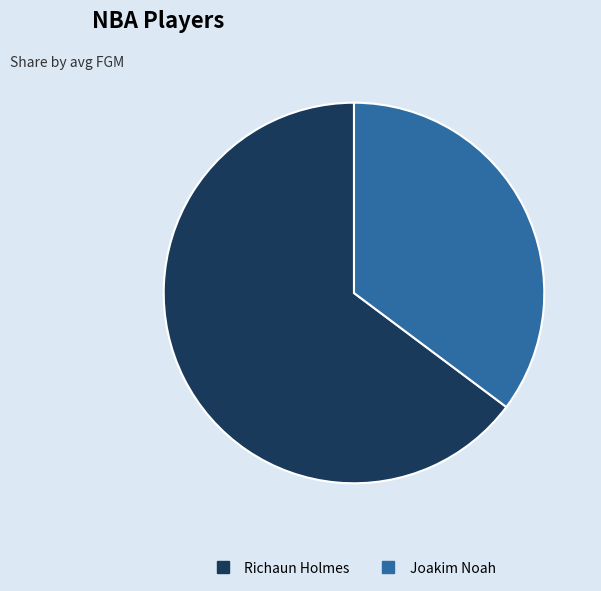

Is there any slice that represents more than half of the pie?

Yes